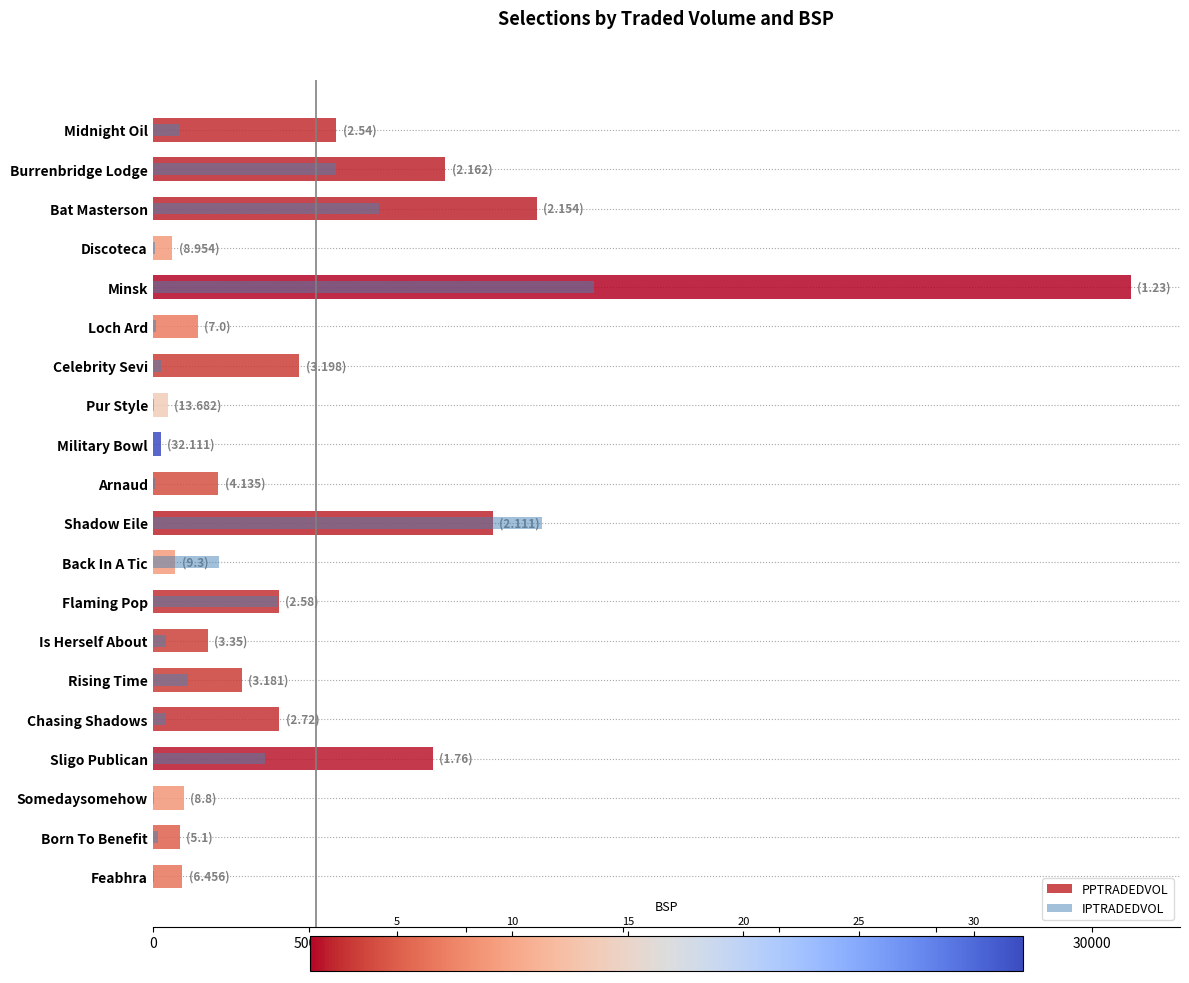

What is the maximum value for IPTRADEDVOL?

14090.8